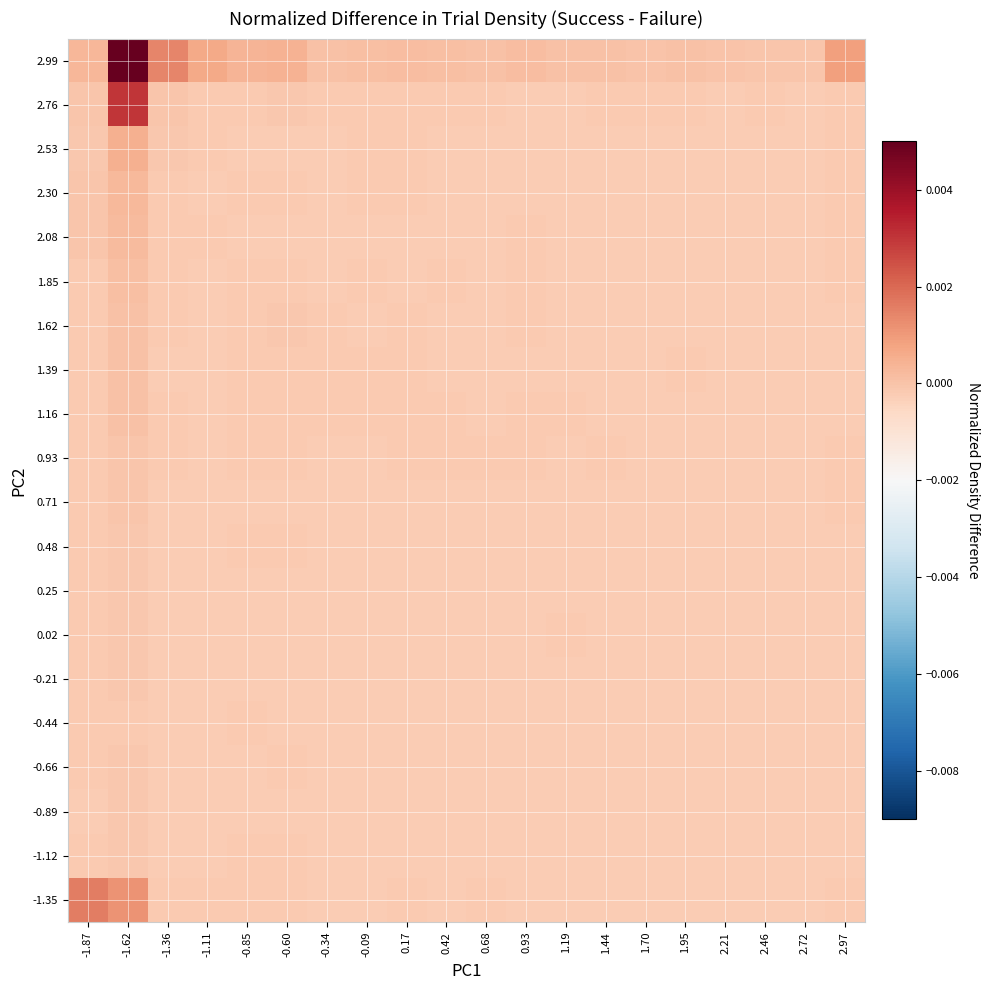

Which label corresponds to the smallest value in the chart?

1.19